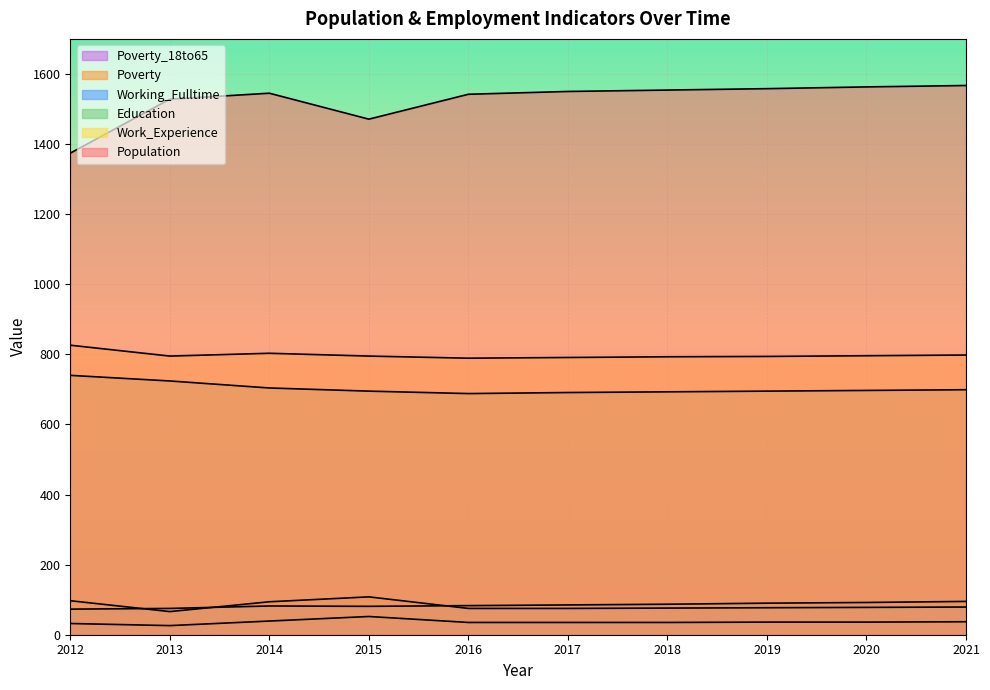

At which category does the chart reach its minimum across all series?

2013